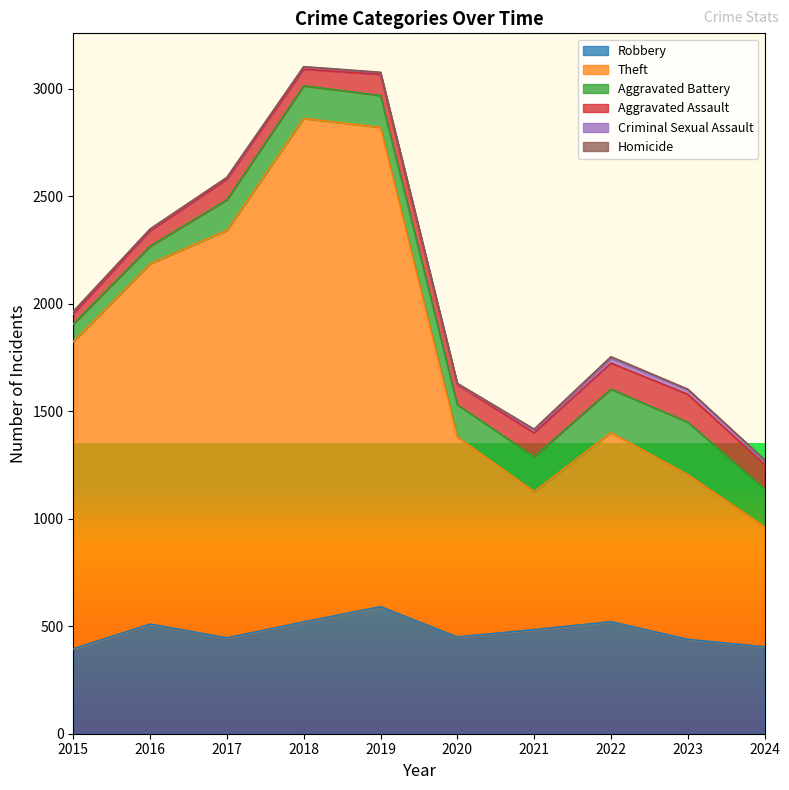

What are all the series names shown in the legend?

Robbery, Theft, Aggravated Battery, Aggravated Assault, Criminal Sexual Assault, Homicide